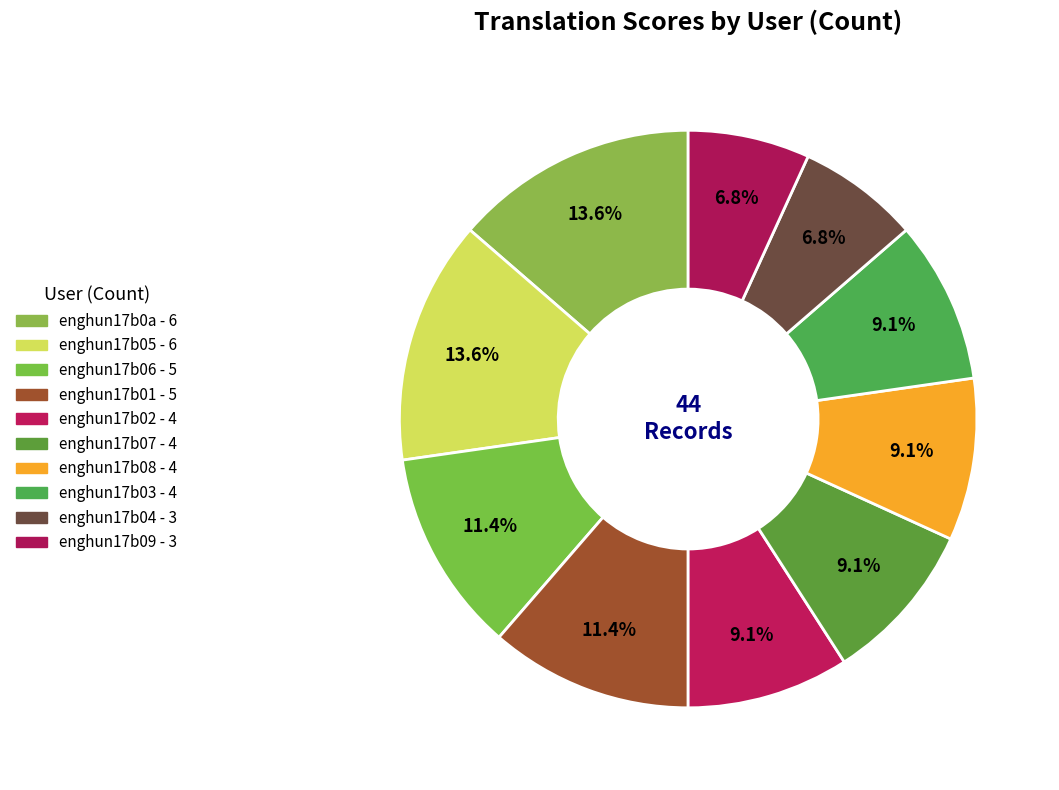

Which slice is the largest?

enghun17b0a